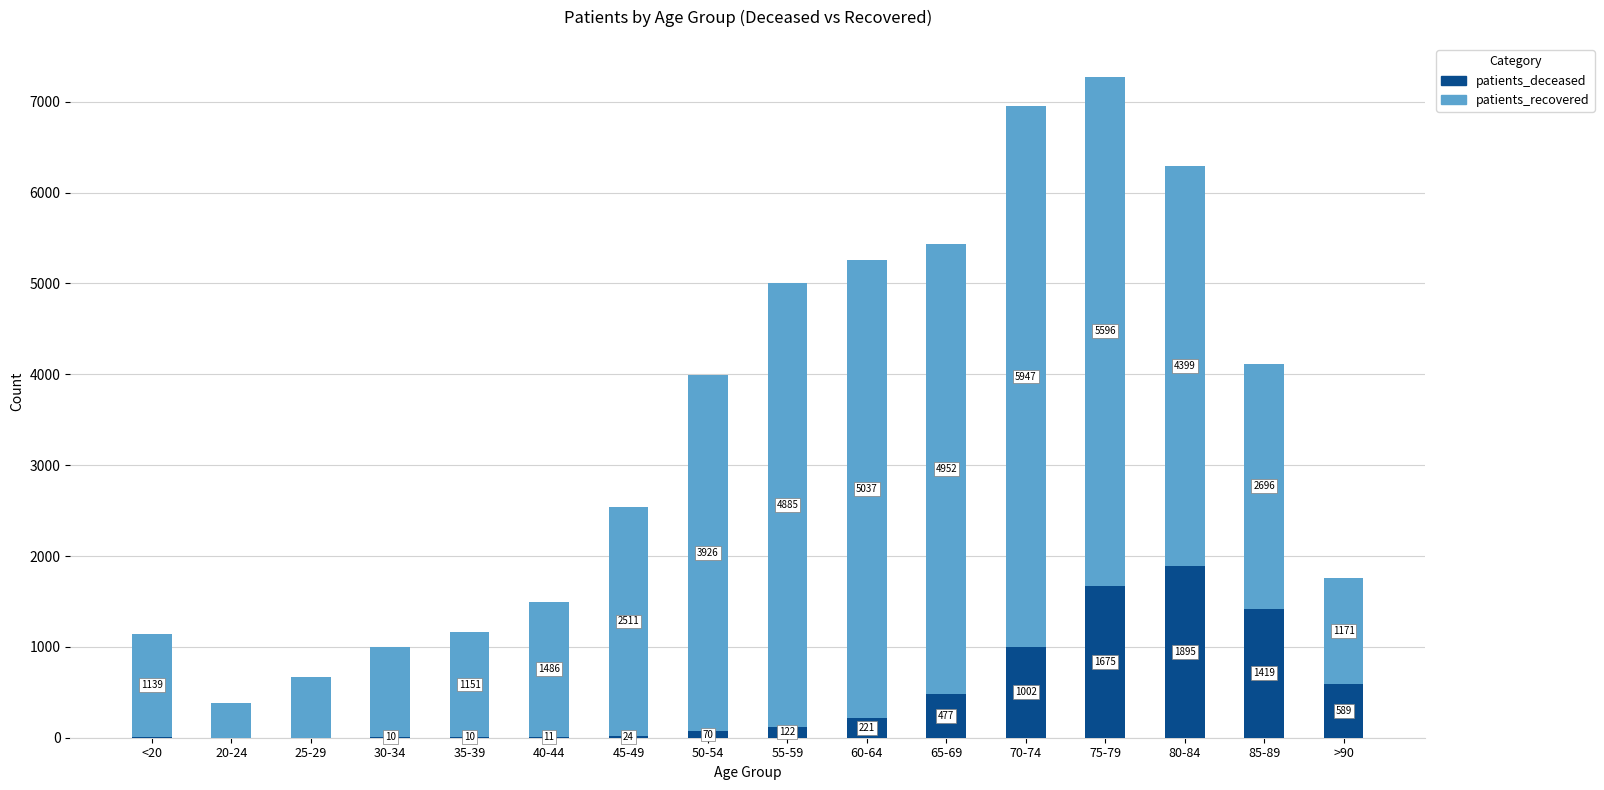

Does the chart contain stacked bars?

Yes